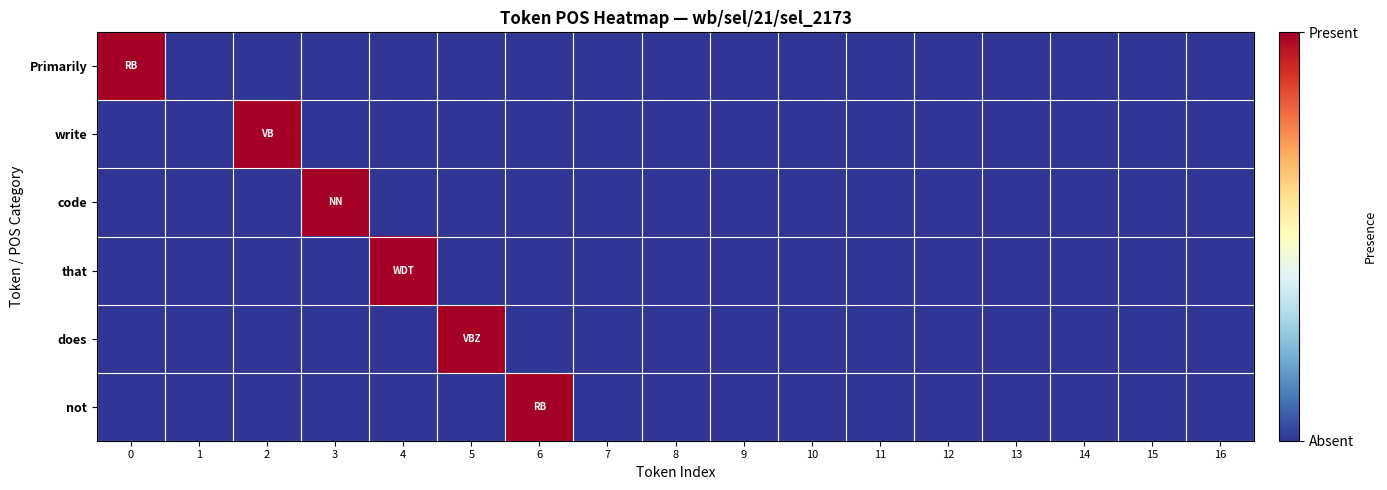

Which series changed the most between 3 and 13?

code